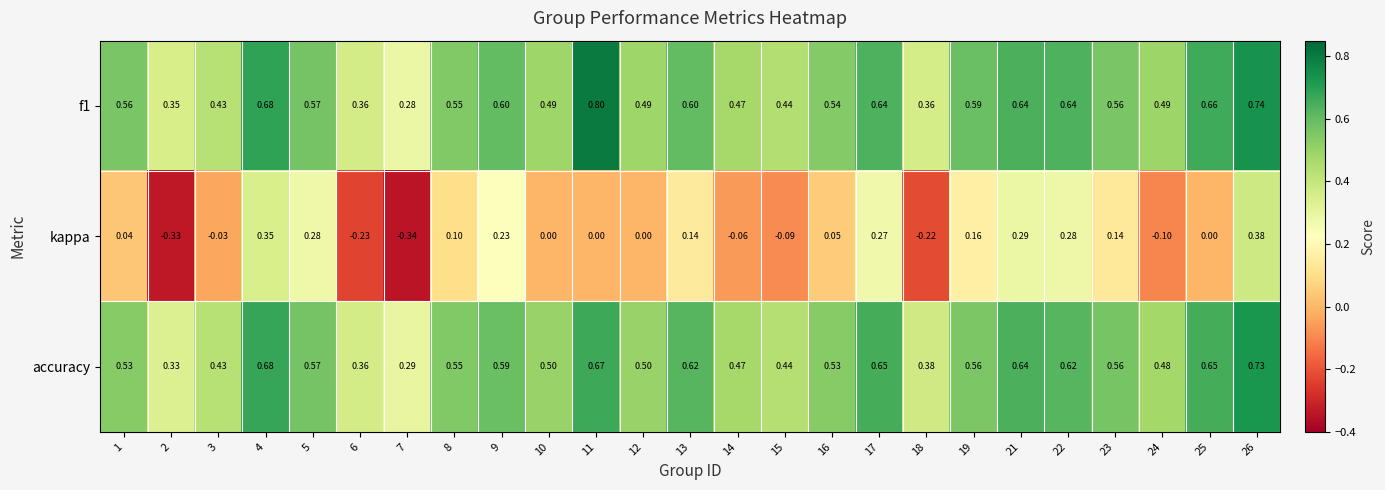

Is the value of accuracy at 9 greater than the value of f1 at 24?

Yes